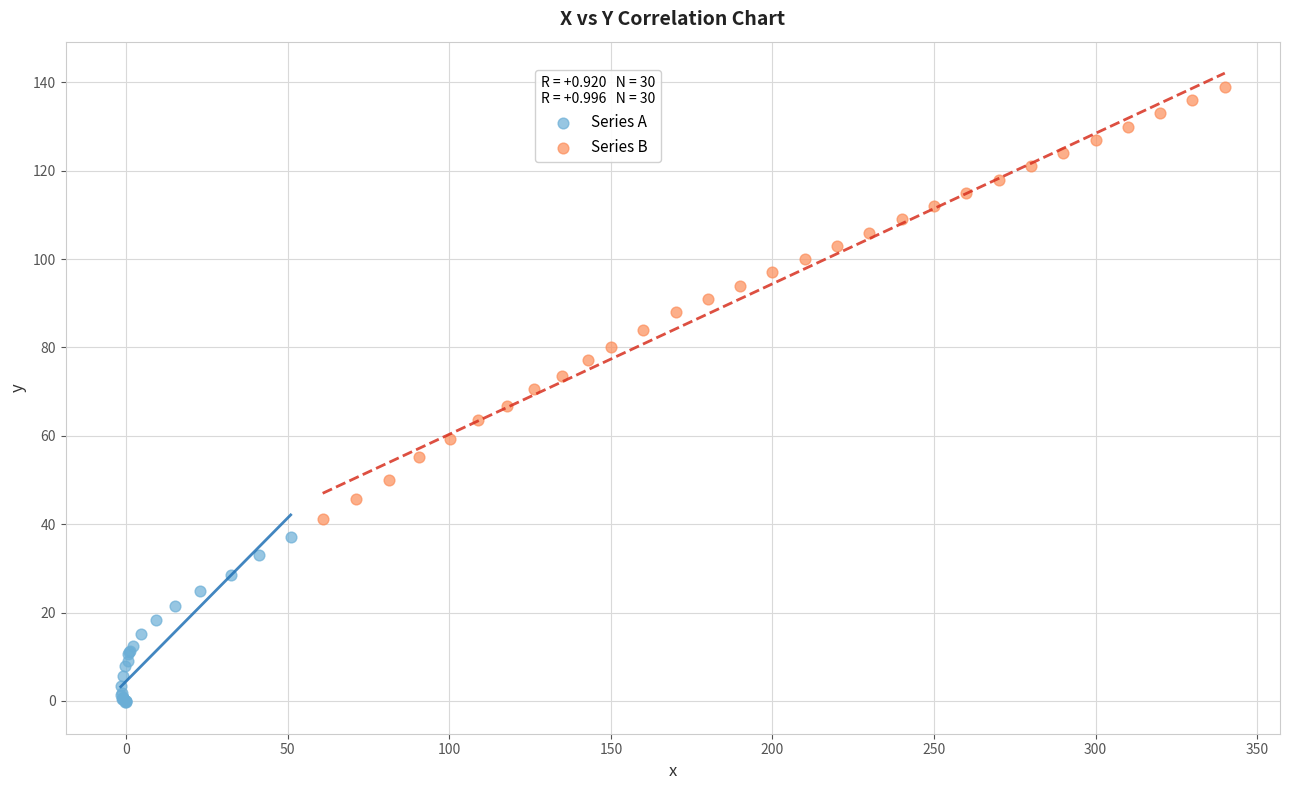

Which series has the largest Y range (max minus min)?

Series B